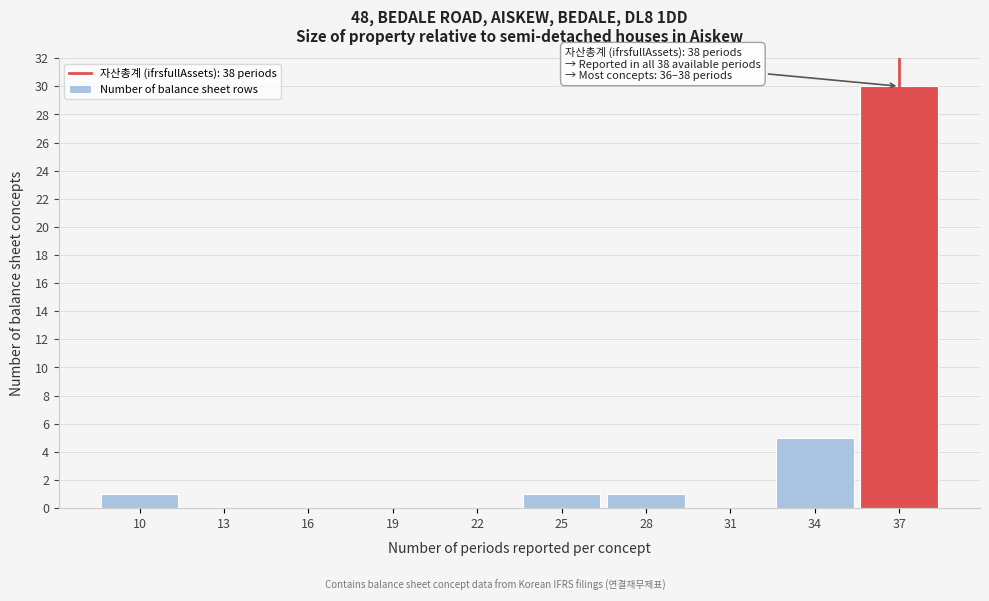

Reading right to left, what are all the values shown in this chart?

37=30	34=5	31=0	28=1	25=1	22=0	19=0	16=0	13=0	10=1